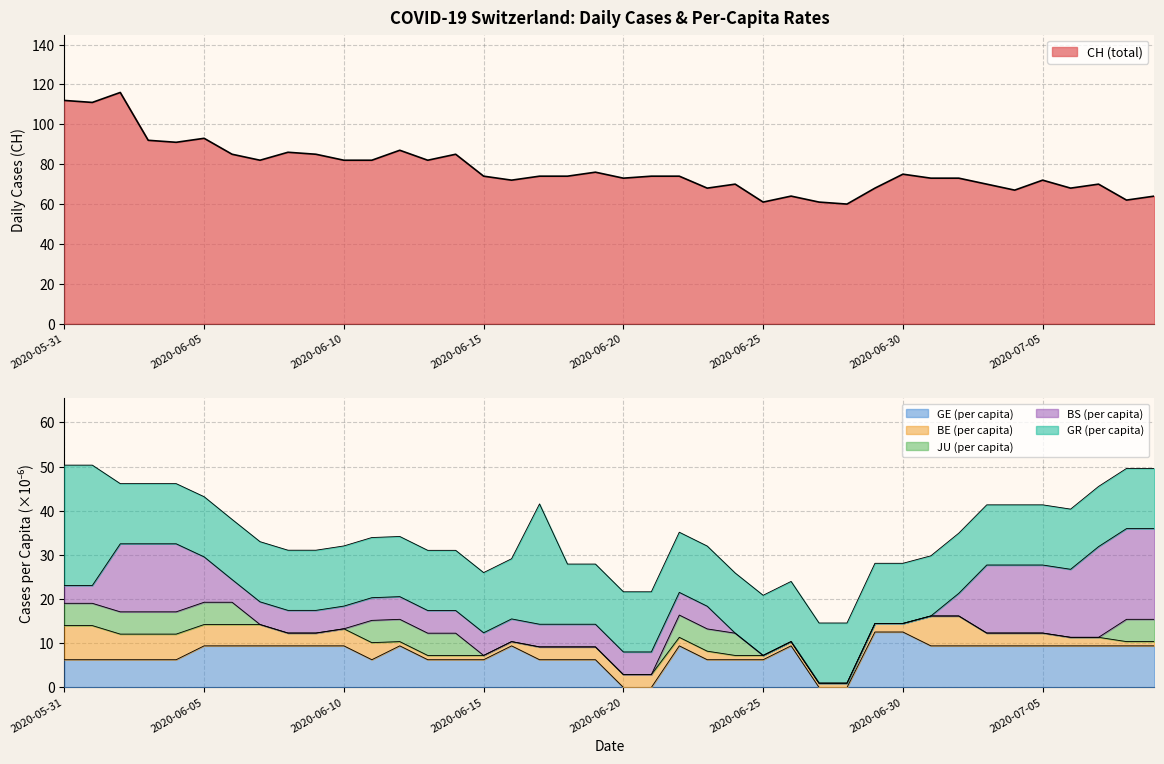

Rank the categories by CH value from lowest to highest.

2020-06-28, 2020-06-25, 2020-06-27, 2020-07-08, 2020-06-26, 2020-07-09, 2020-07-04, 2020-06-23, 2020-06-29, 2020-07-06, 2020-06-24, 2020-07-03, 2020-07-07, 2020-06-16, 2020-07-05, 2020-06-20, 2020-07-01, 2020-07-02, 2020-06-15, 2020-06-17, 2020-06-18, 2020-06-21, 2020-06-22, 2020-06-30, 2020-06-19, 2020-06-07, 2020-06-10, 2020-06-11, 2020-06-13, 2020-06-06, 2020-06-09, 2020-06-14, 2020-06-08, 2020-06-12, 2020-06-04, 2020-06-03, 2020-06-05, 2020-06-01, 2020-05-31, 2020-06-02